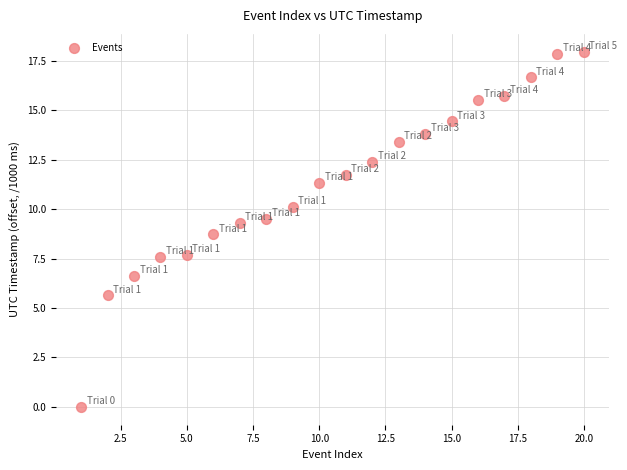

What is the range of X values (max minus min)?

19.0